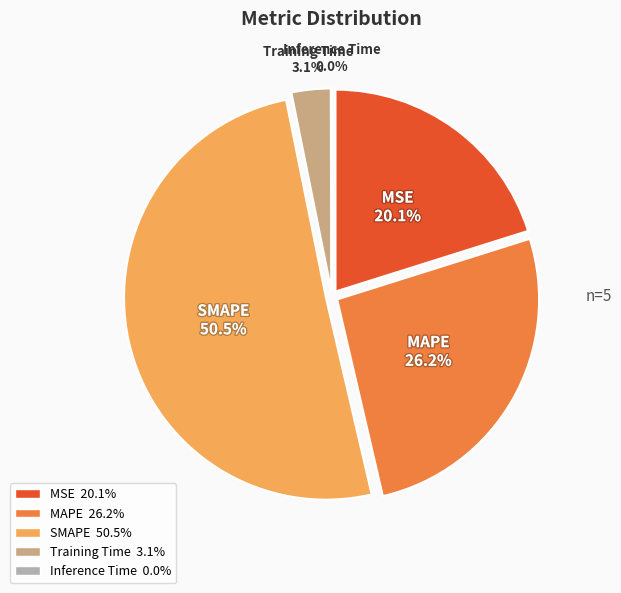

How many segments does this pie chart have?

5